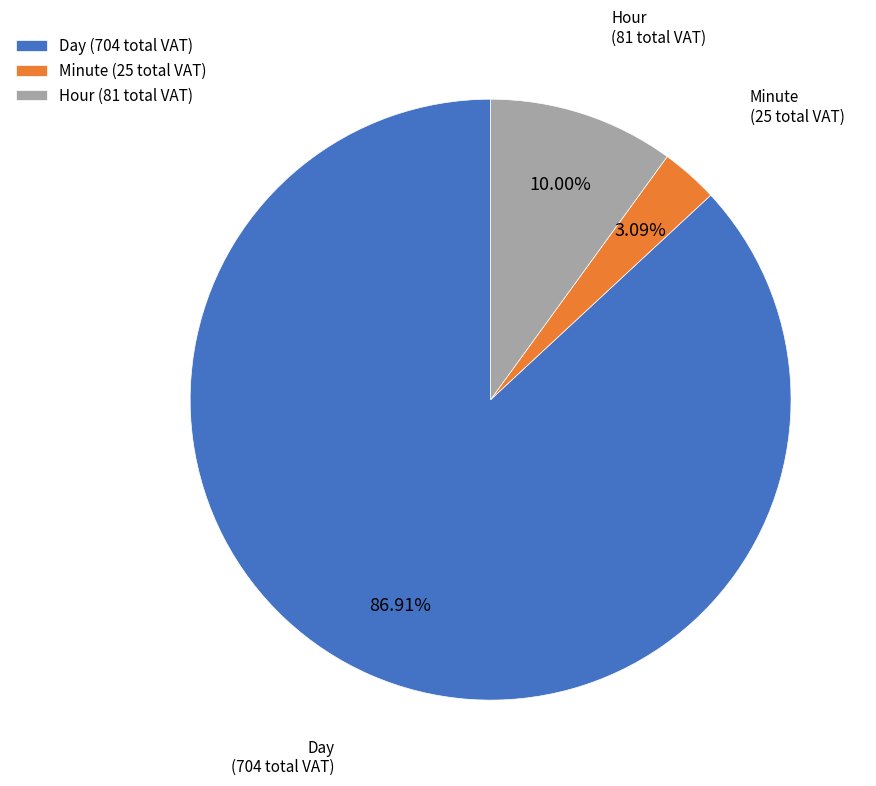

Count the number of slices in the pie.

3